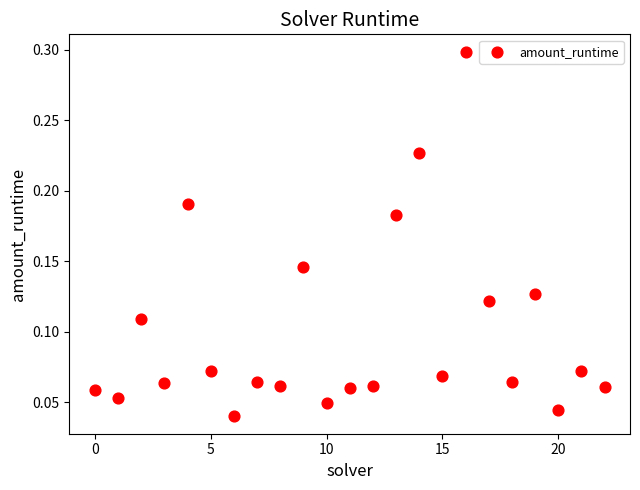

What is the range of Y values (max minus min)?

0.3